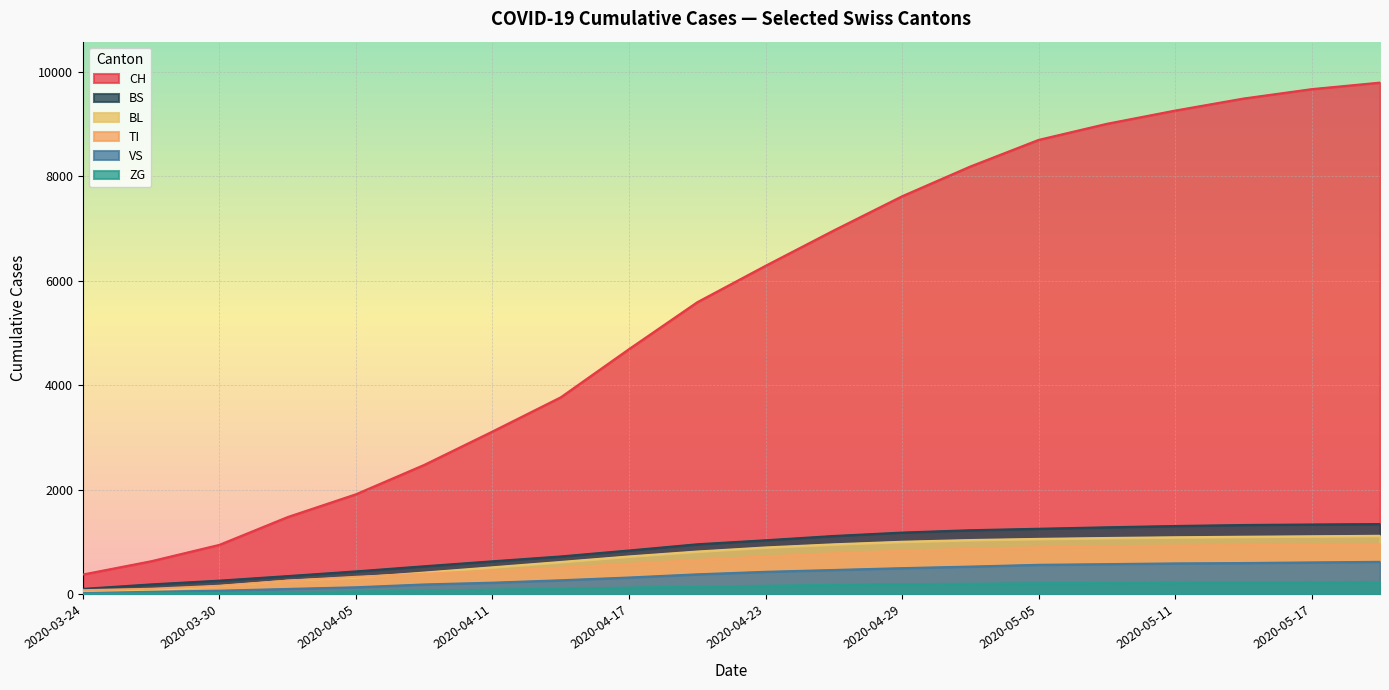

How many lines are shown in the chart?

6